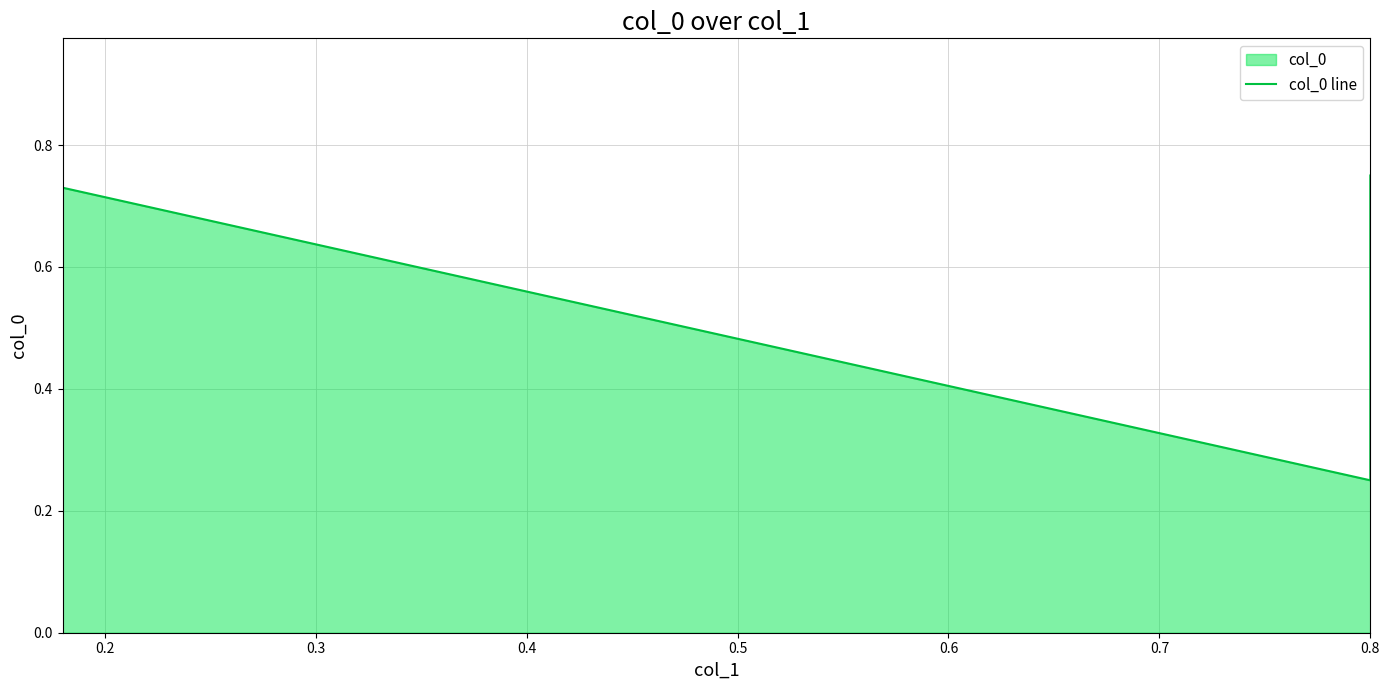

What is the sum of all values?

2.0